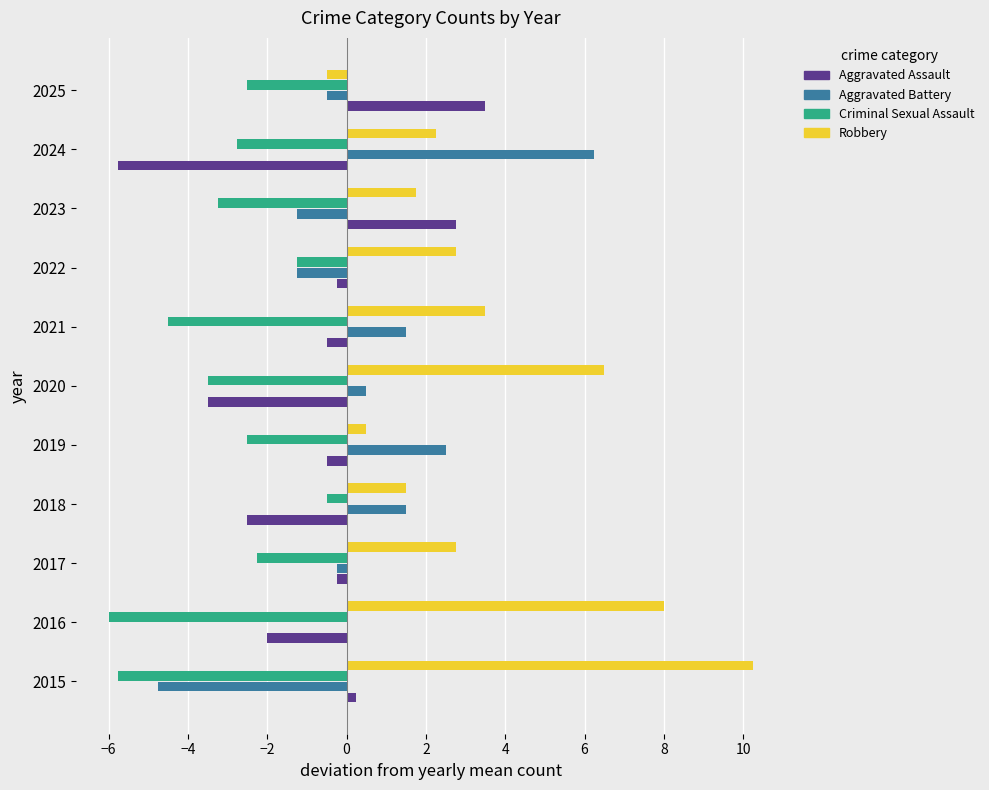

Which category has the highest value in the Robbery series?

2015